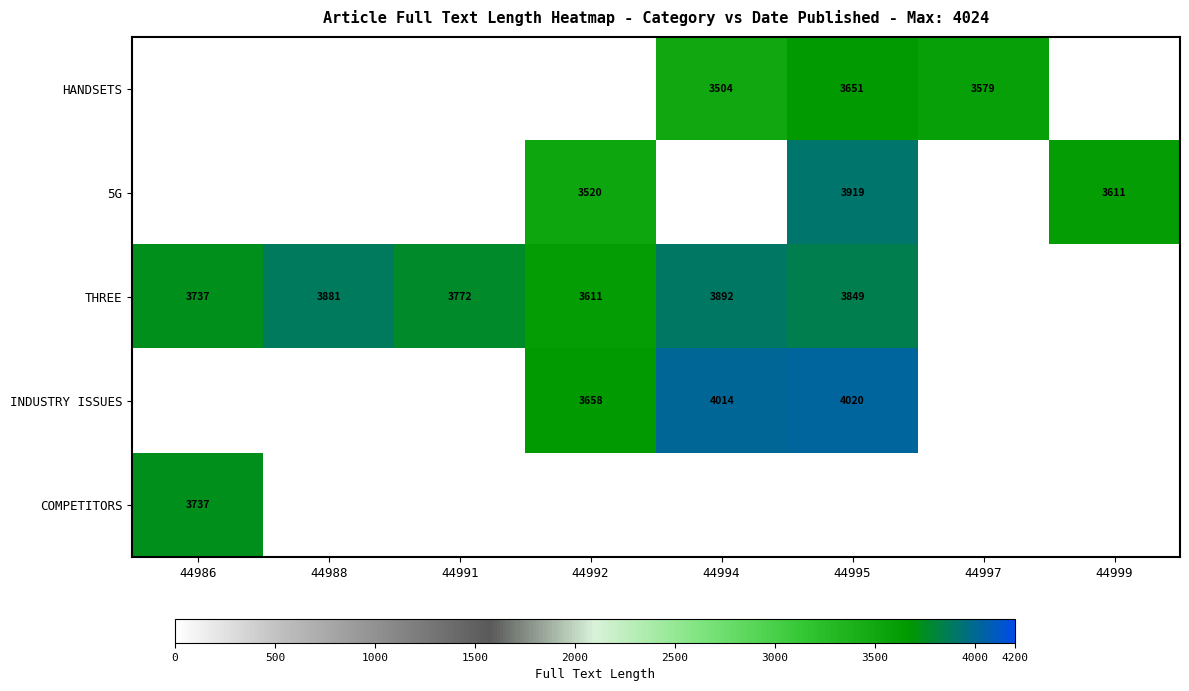

True or false: THREE has a value of 3849 at 44995.

True